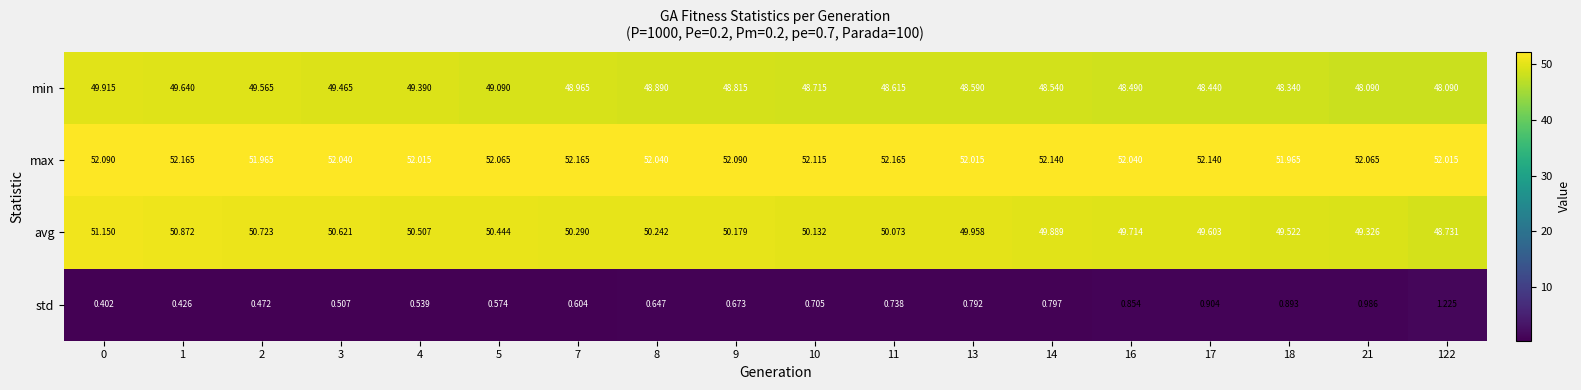

Rank the series by their maximum value, from highest to lowest.

max, avg, min, std